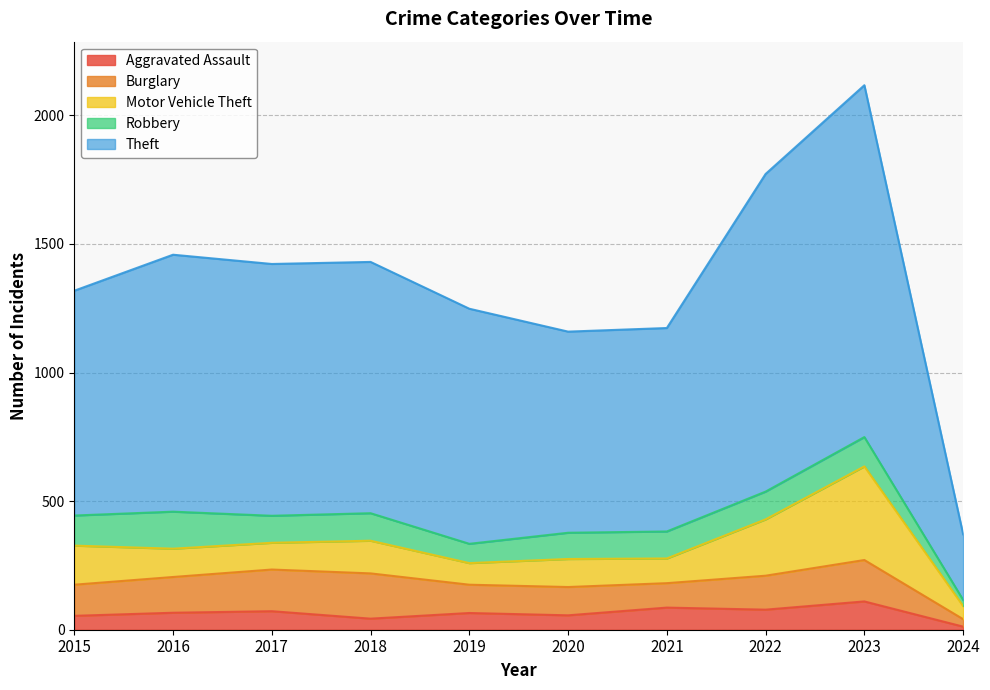

Between 2015 and 2021, which series saw the biggest shift?

Theft